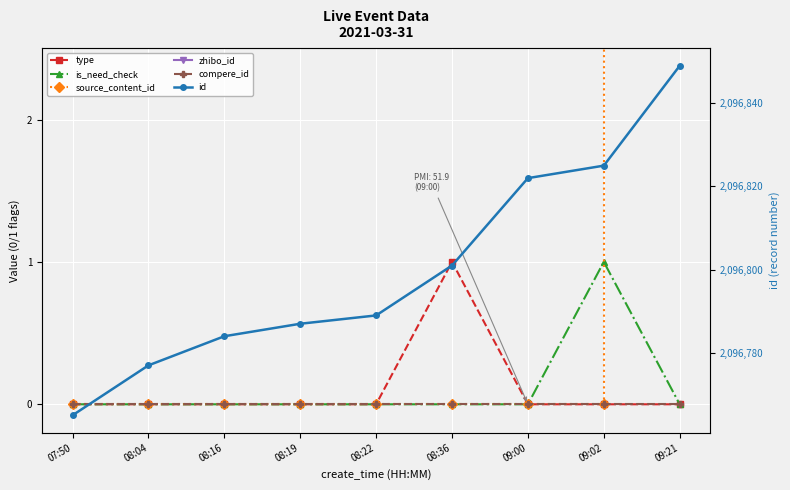

Which category has the highest value in the id series?

09:21